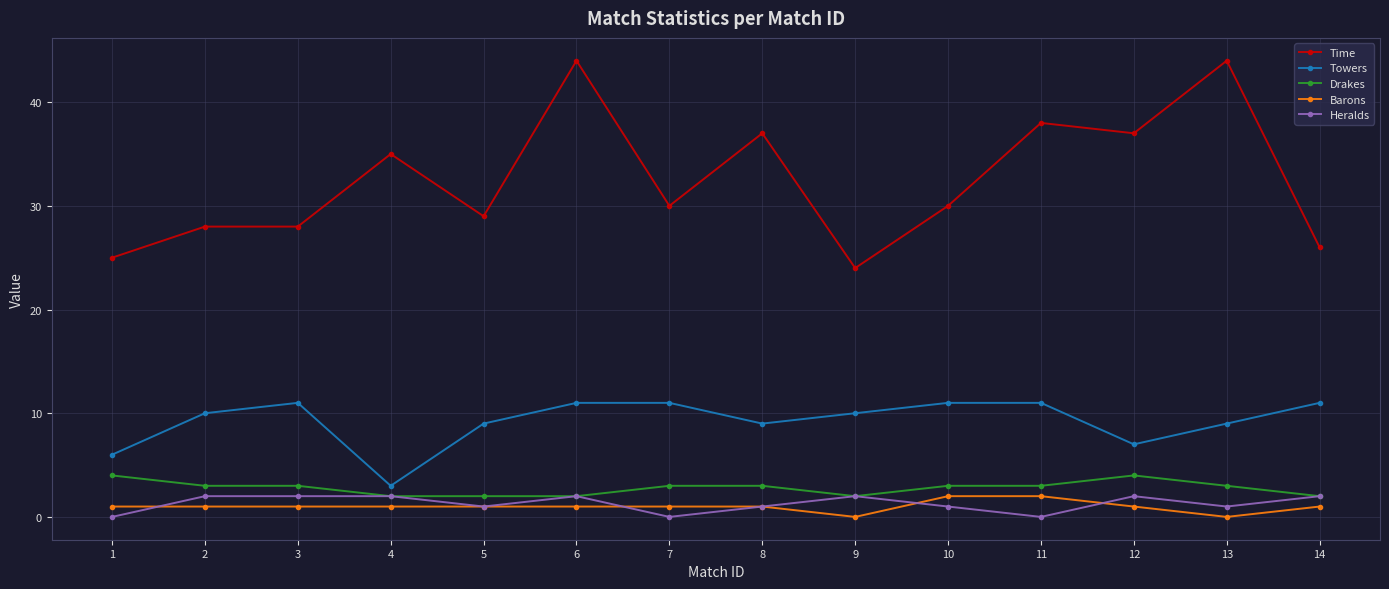

Count the Towers values in the range 9 to 11.

11